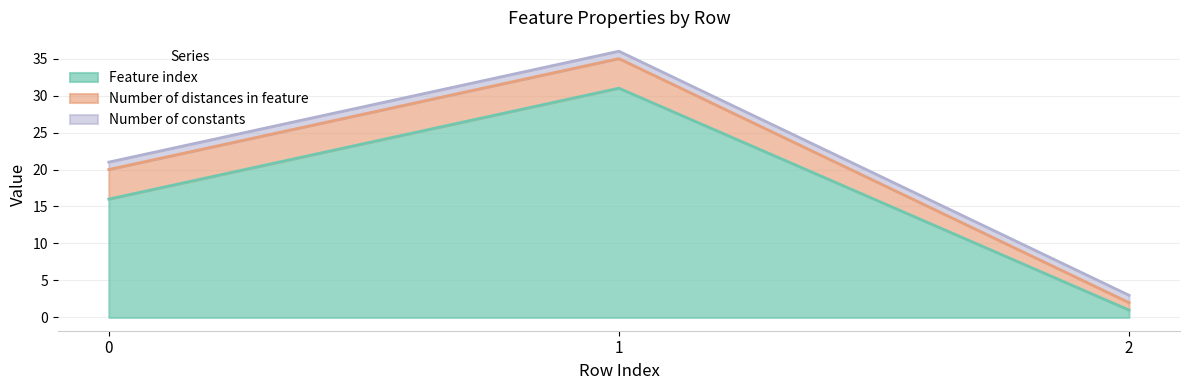

What is the sum of the Number of constants values at 2 and 0?

2